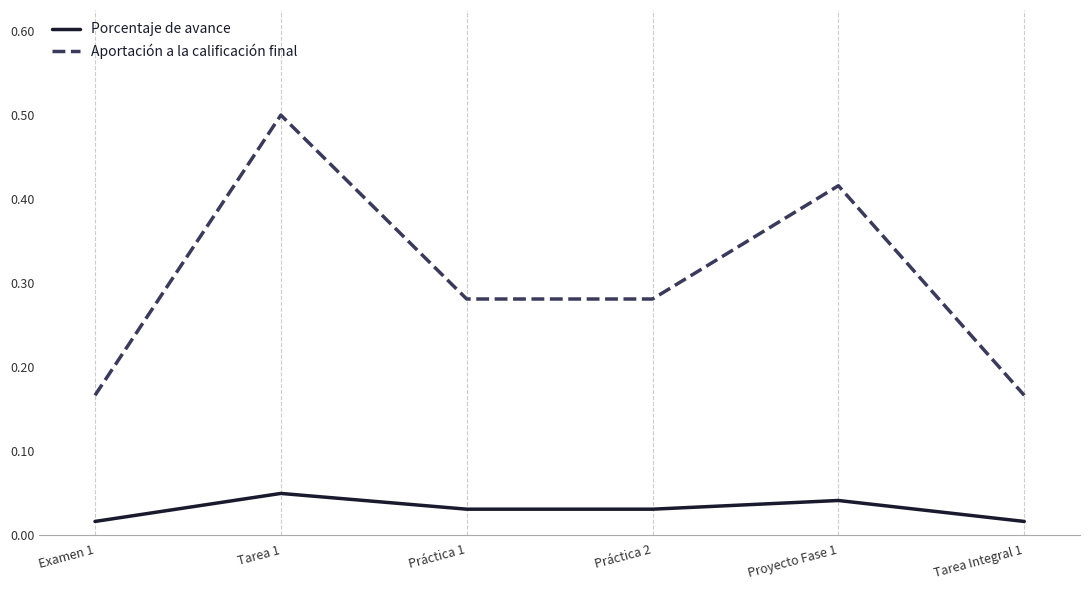

Does the chart have visible grid lines?

No